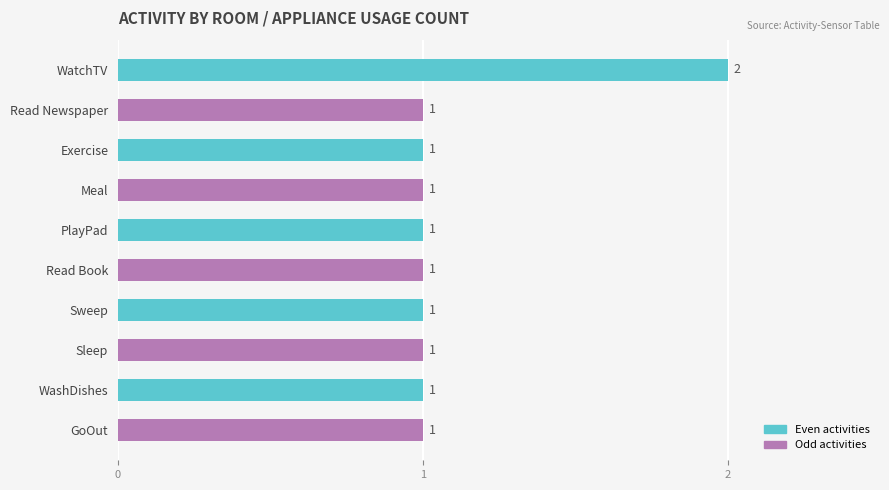

What is the ratio of the value at GoOut to the value at PlayPad?

1.0